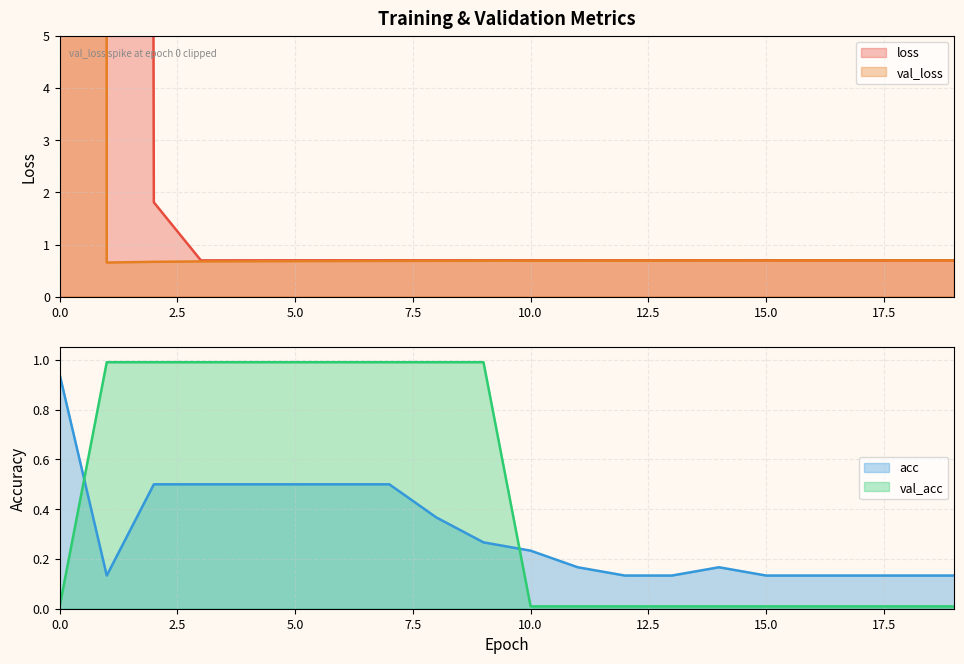

Rank the series at 12 from highest to lowest value.

loss, val_loss, acc, val_acc